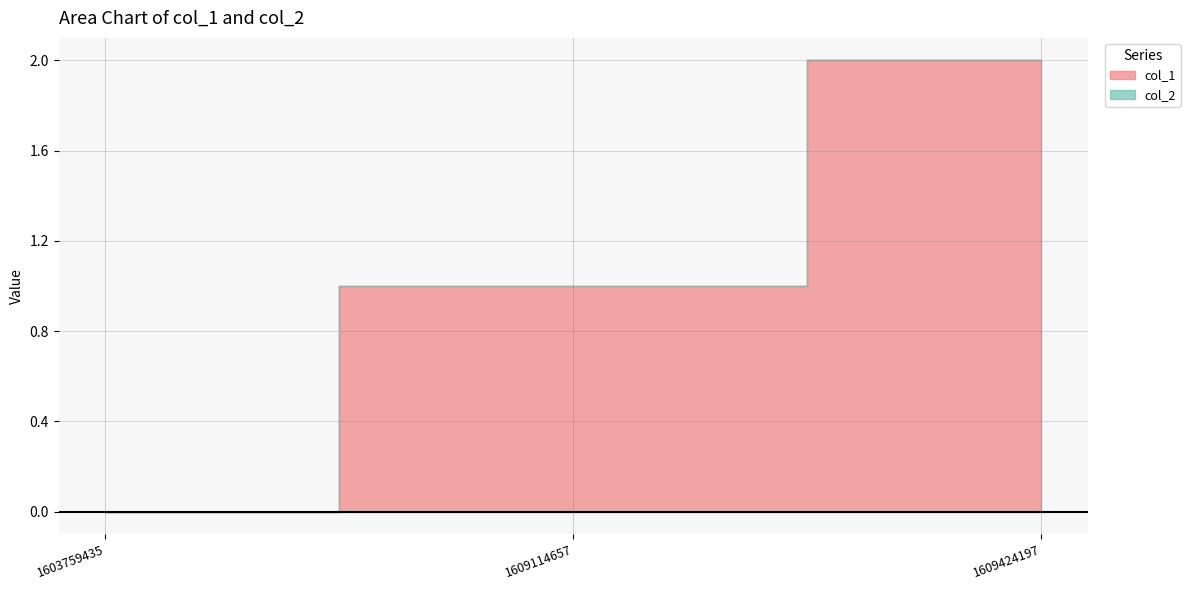

Is the value of col_1 at 1603759435 greater than the value of col_2 at 1609114657?

No